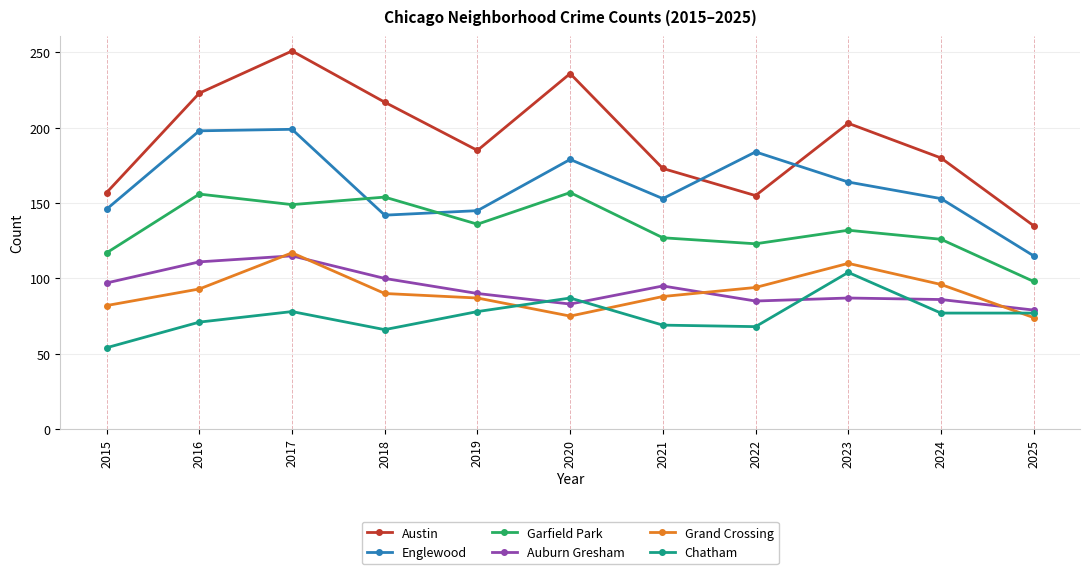

Where is the first local minimum for Auburn Gresham?

2020